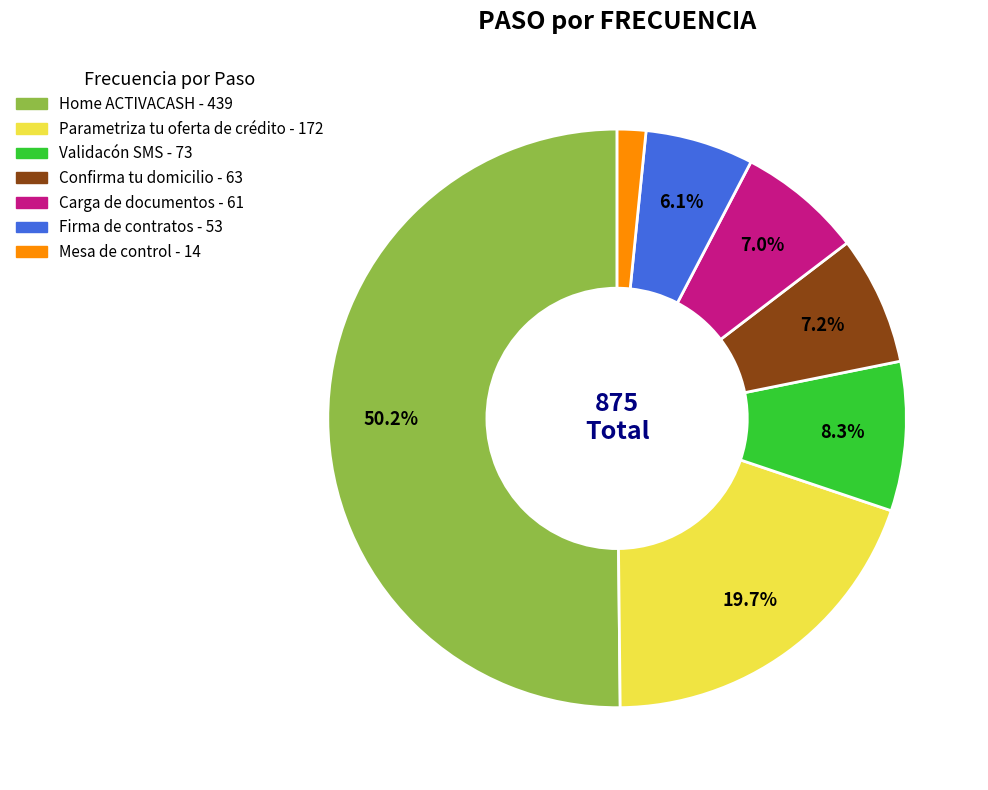

To the nearest percent, what portion does Mesa de control represent?

2%